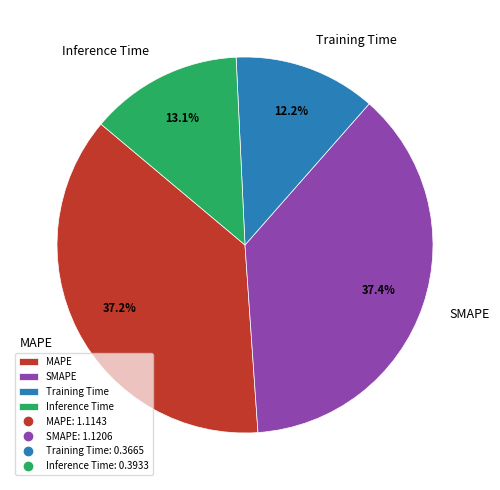

To the nearest percent, what is the difference between the largest and smallest slice percentages?

25%